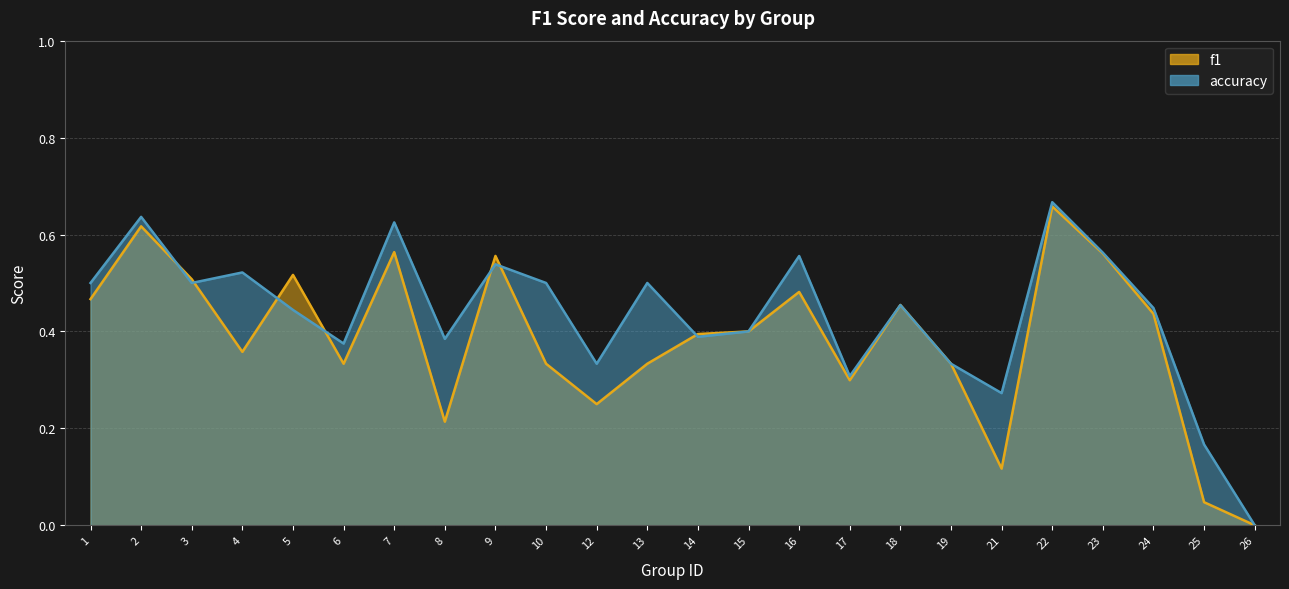

How many times do f1 and accuracy cross each other?

7